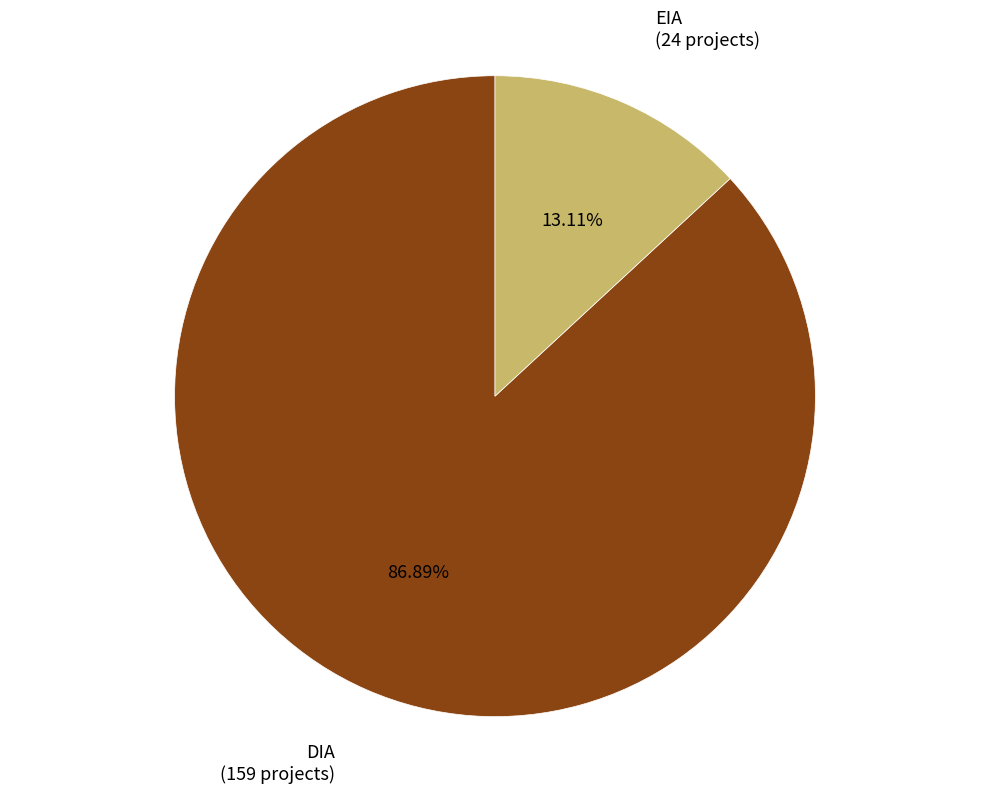

How many segments does this pie chart have?

2